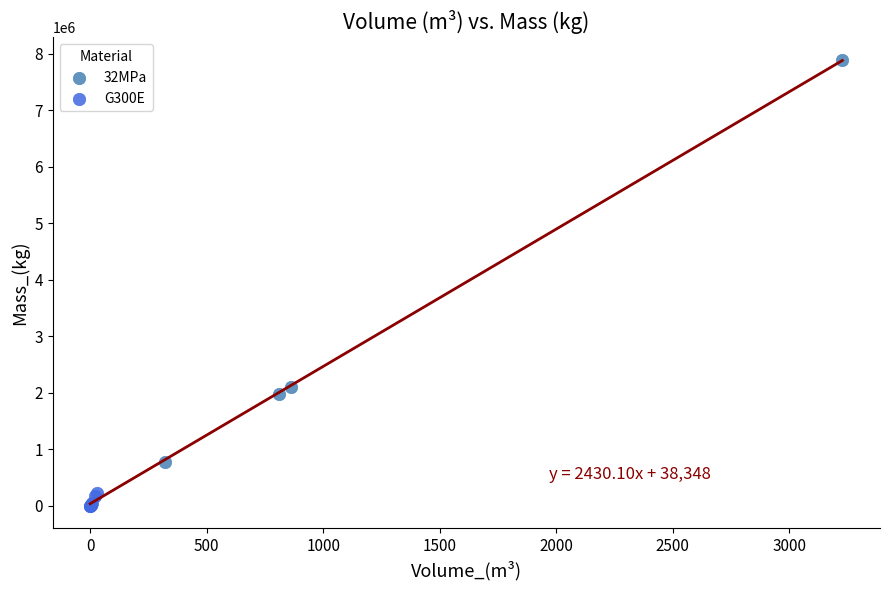

Which series has the largest Y range (max minus min)?

32MPa